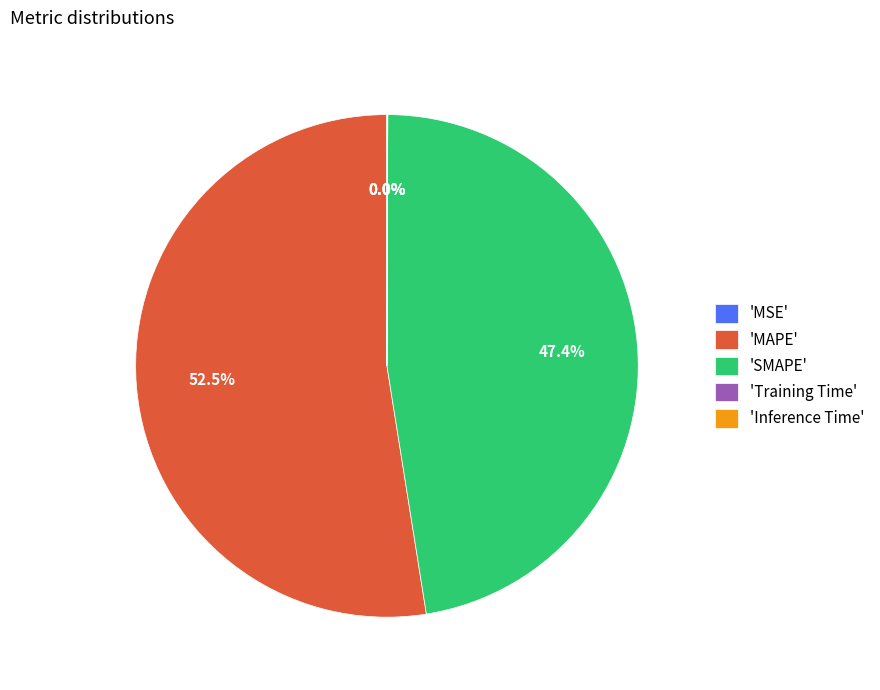

Which slice is the largest?

'MAPE'